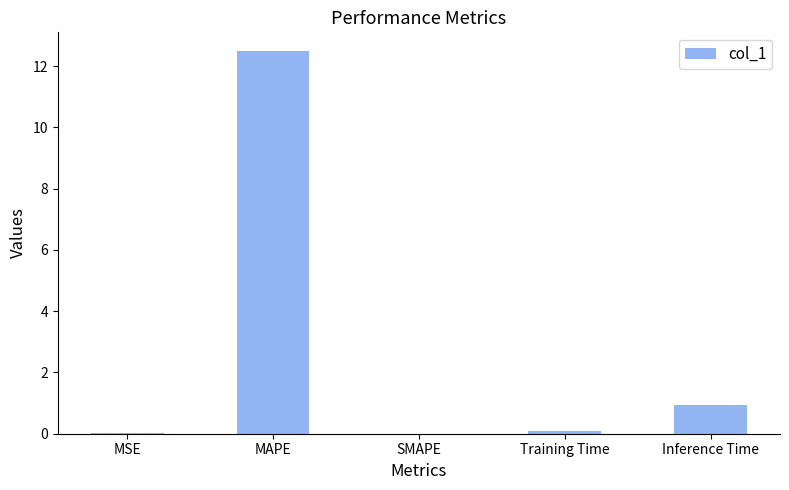

What is the maximum value shown in the chart?

12.5